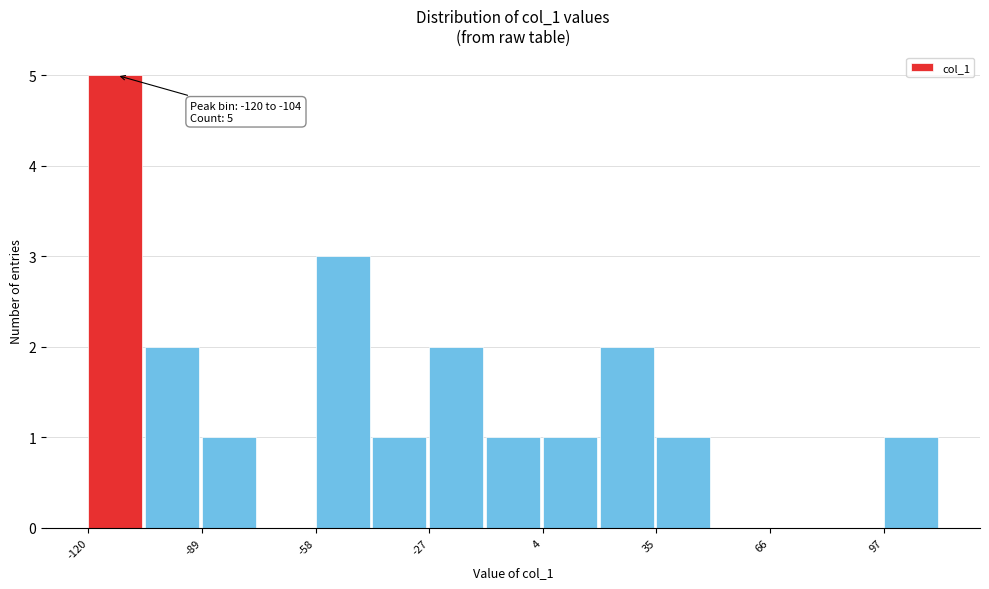

Read against the x-axis, roughly where is the centre of the tallest bar?

-115